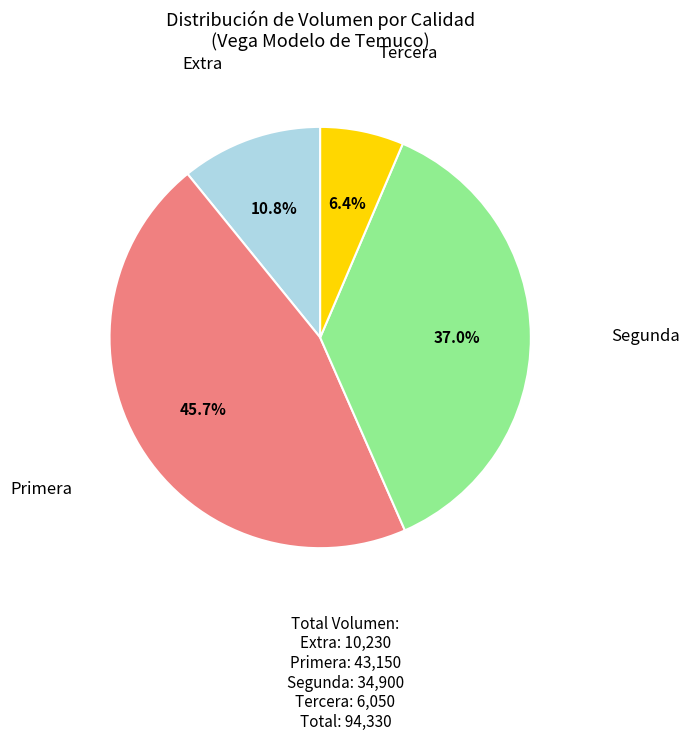

Does any single category account for the majority?

No